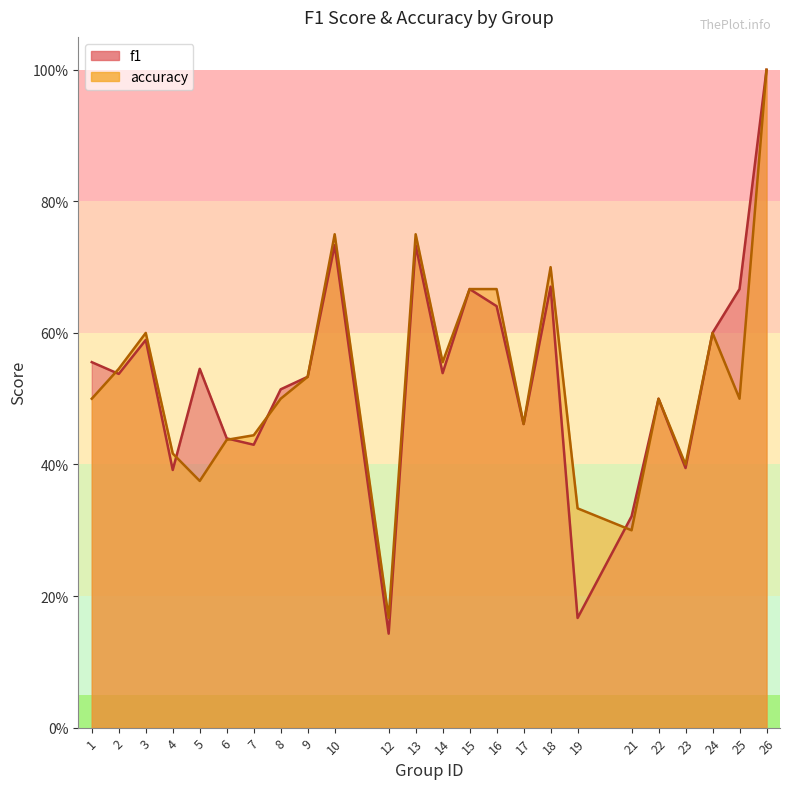

Which series has the largest total across all categories?

f1